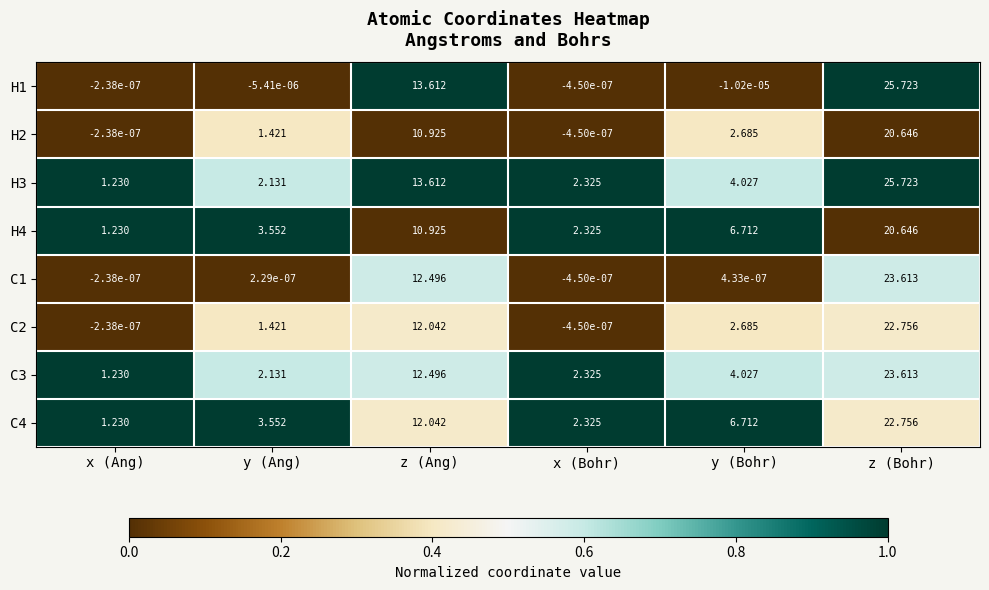

At which label does C1 reach its peak?

z (Bohr)